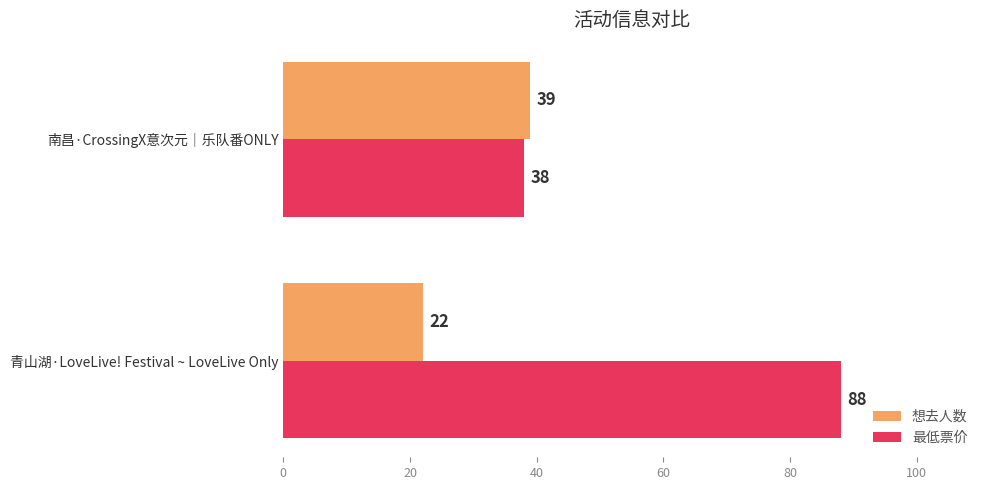

What is the sum of all 想去人数 values?

61